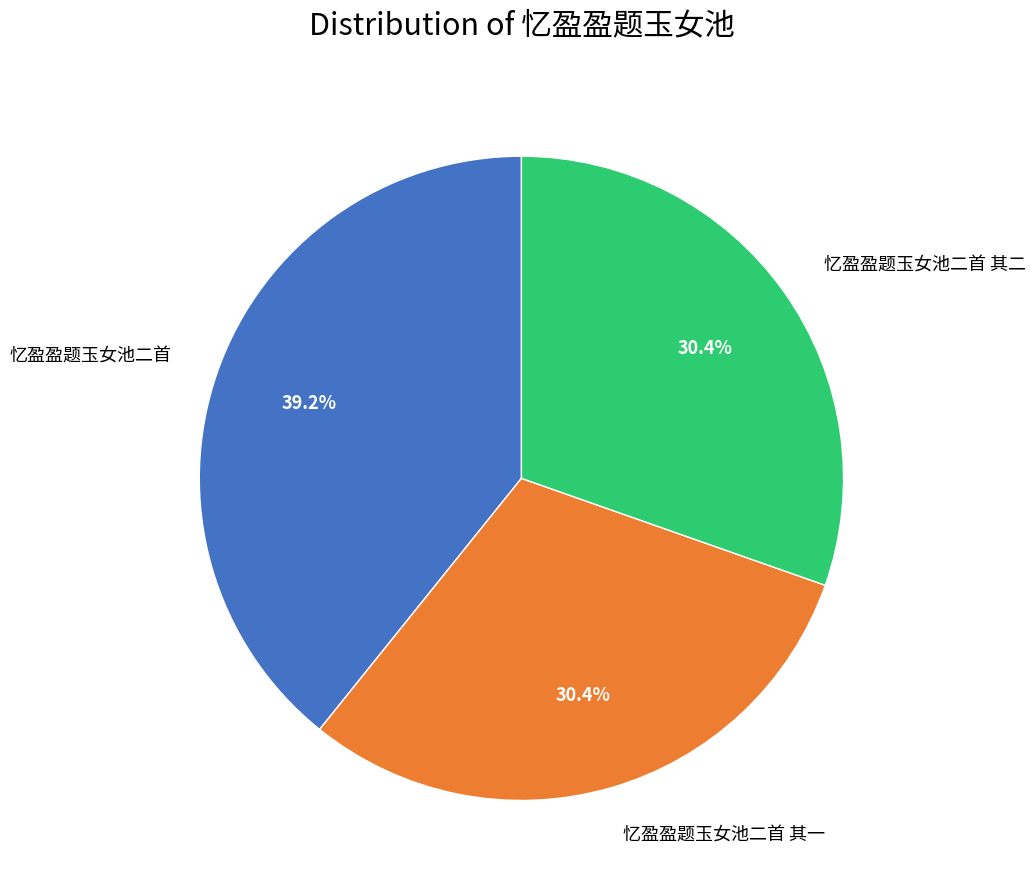

How many segments does this pie chart have?

3